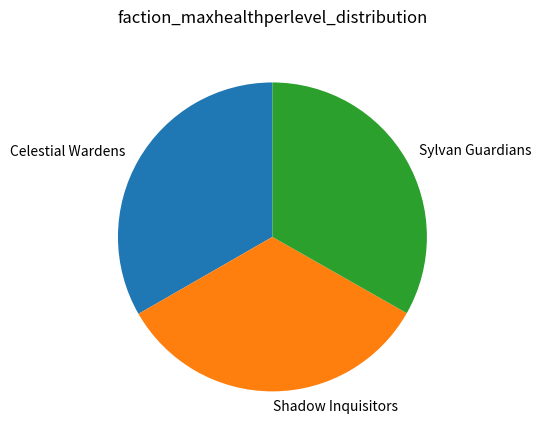

Does Shadow Inquisitors account for over 50% of the chart?

No